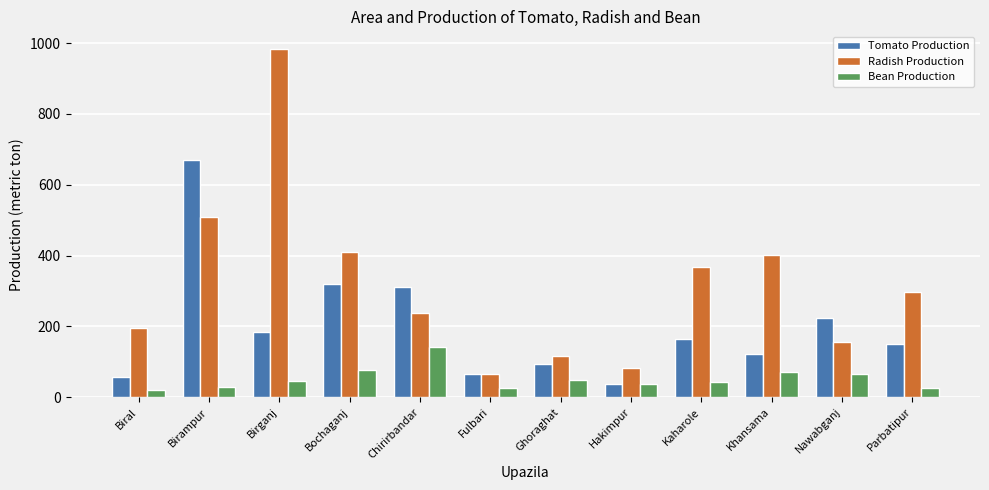

What is the difference between the maximum and minimum values in the Bean Production series?

122